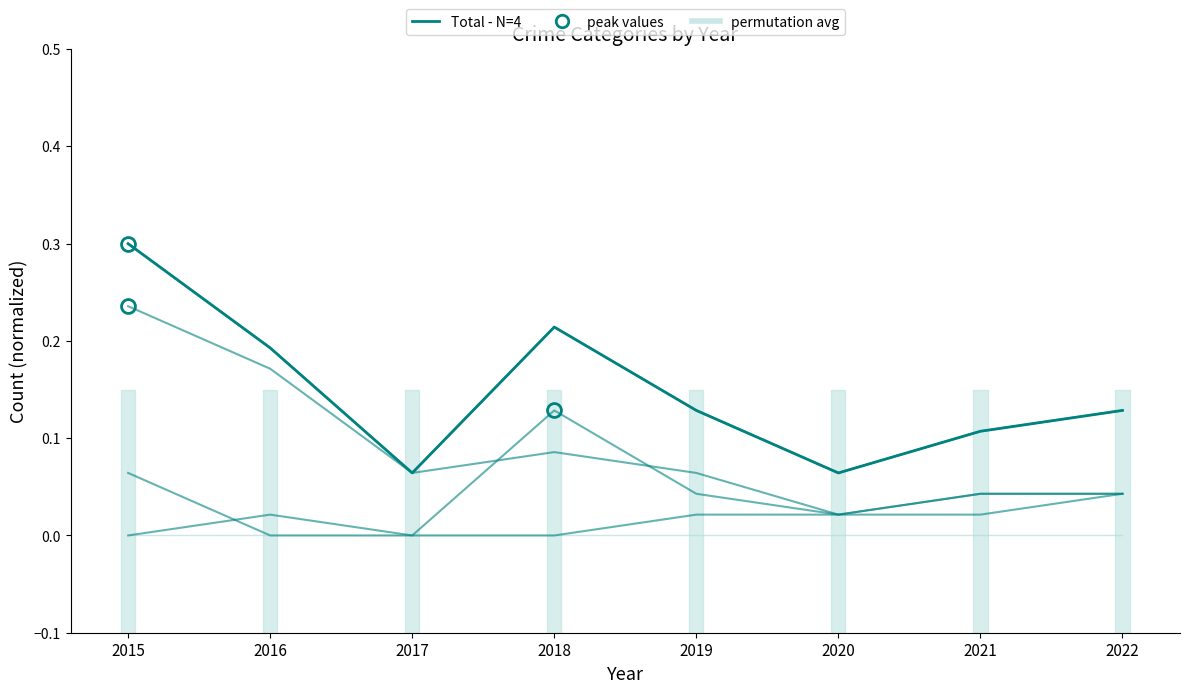

True or false: Aggravated Assault and Aggravated Battery cross at least once.

True